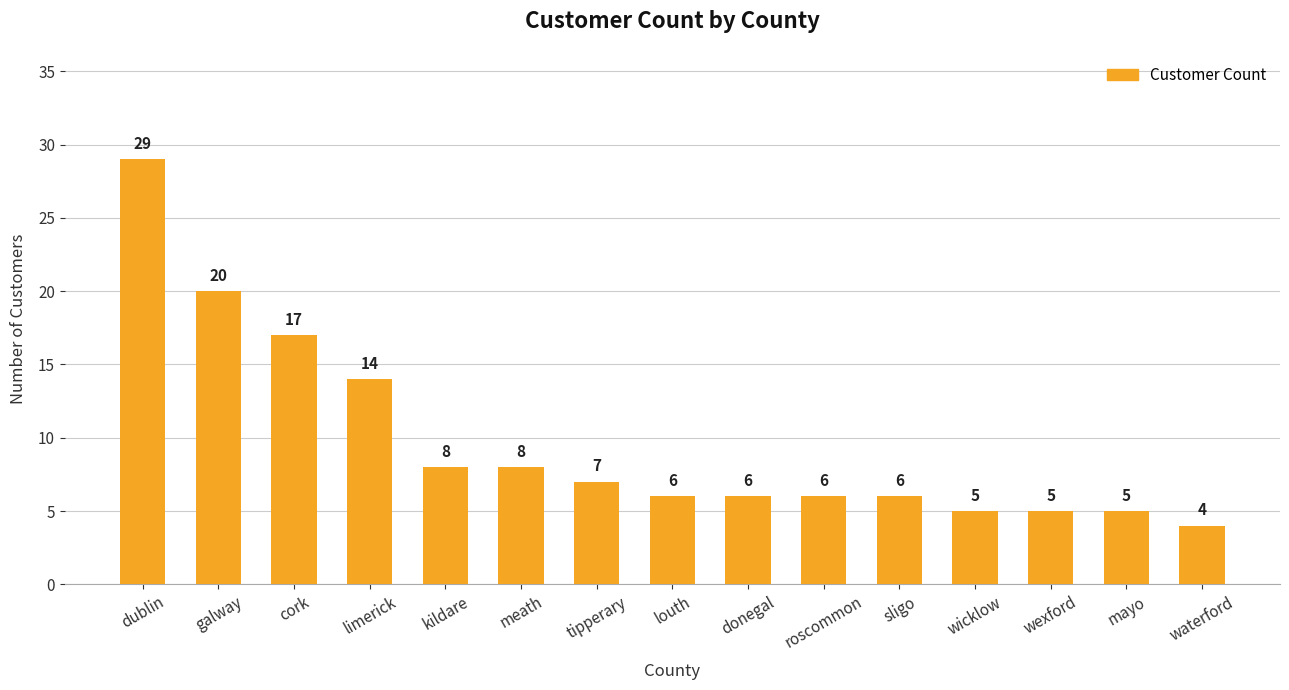

True or false: the data shows 7 at galway.

False